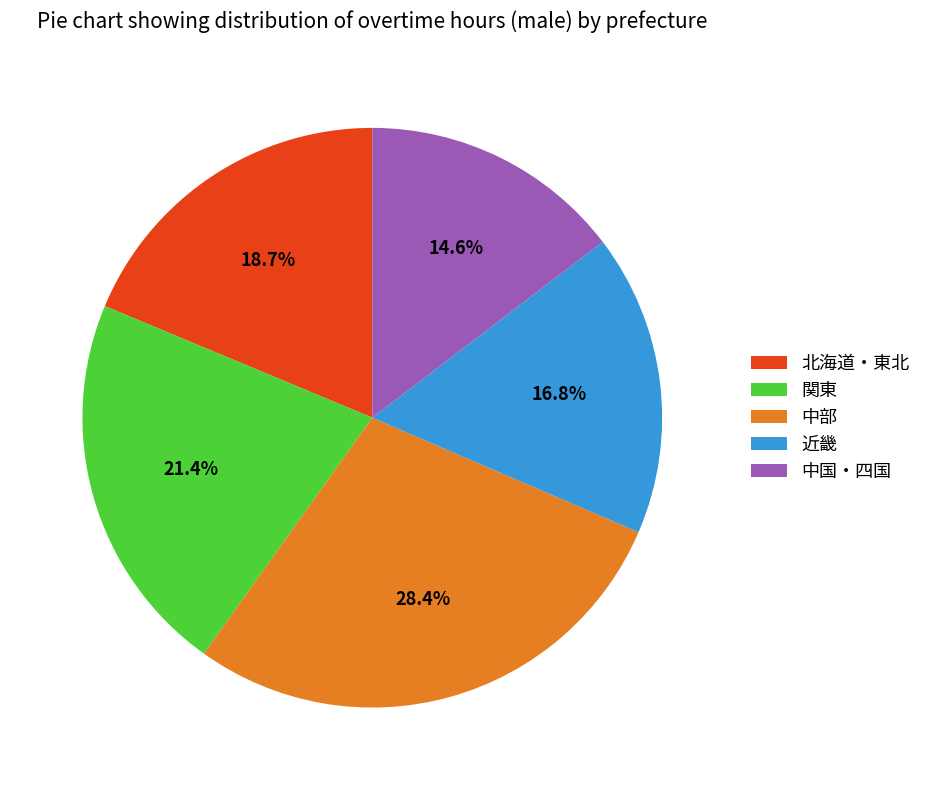

Do 北海道・東北 and 関東 together represent more than half of the pie?

No